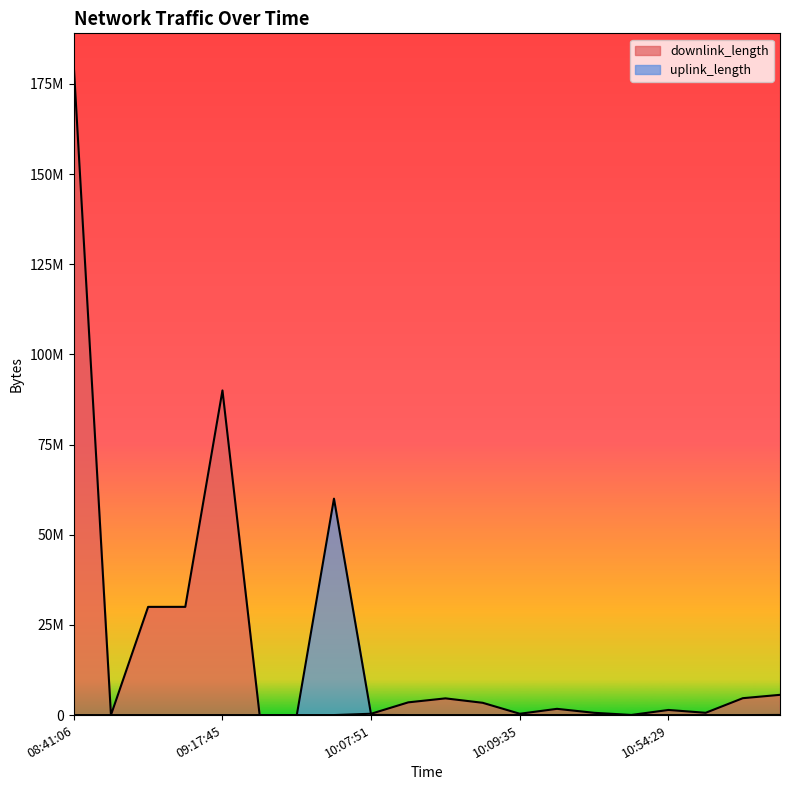

What is the difference between the maximum and minimum values in the downlink_length series?

180000239